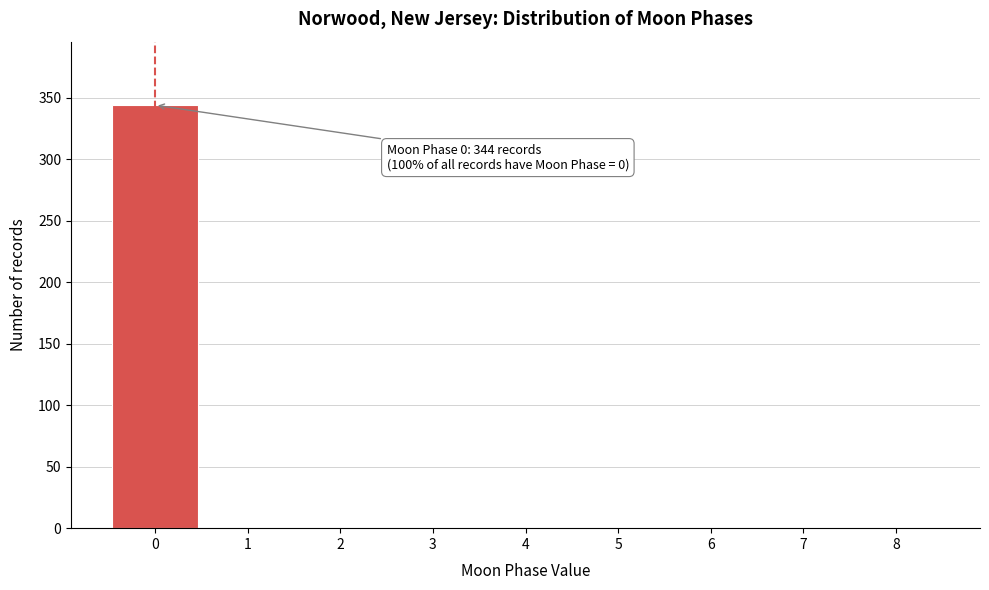

Which range on the x-axis has the tallest bar?

-0.5 to 0.5